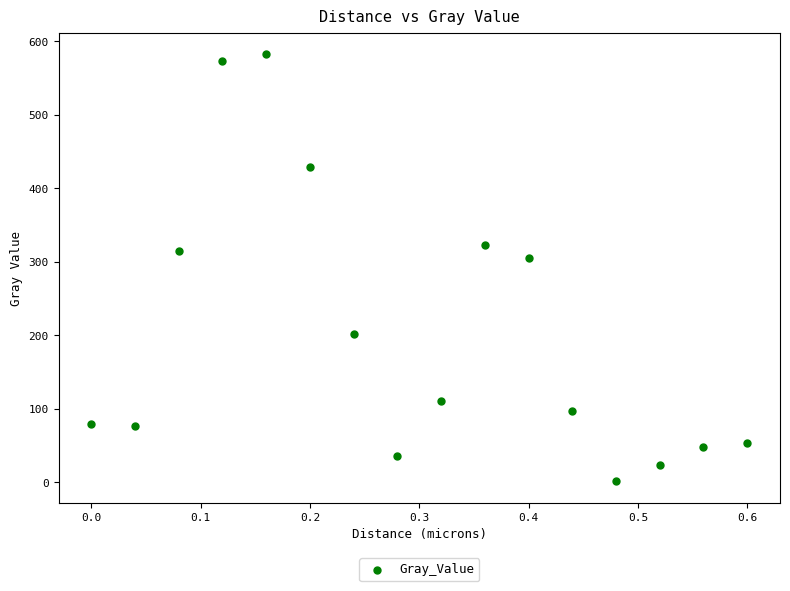

What Y value in the scatter plot is closest to 291?

305.1